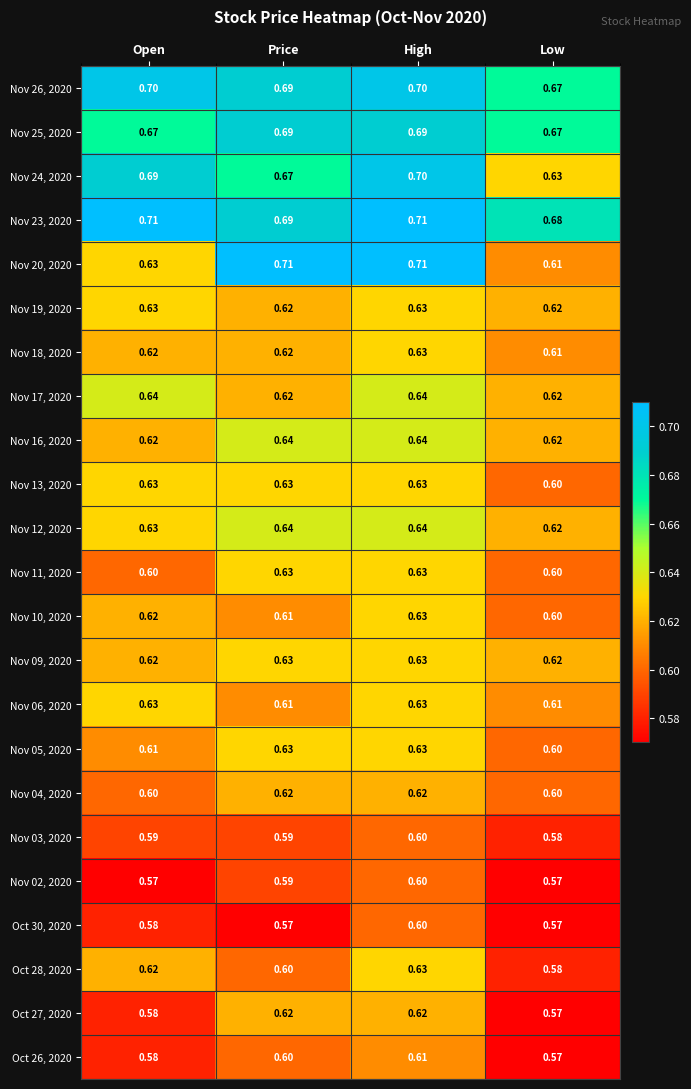

At which label is Nov 18, 2020 closest to 0?

Low